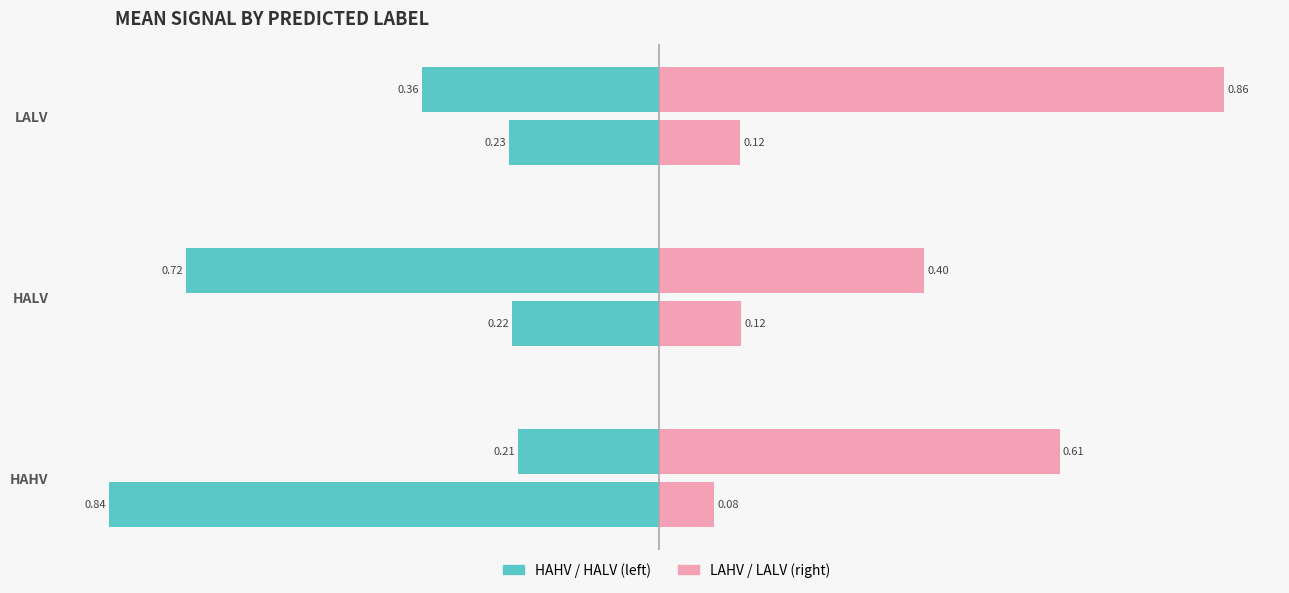

What is the spread (max minus min) of values at HALV?

0.6